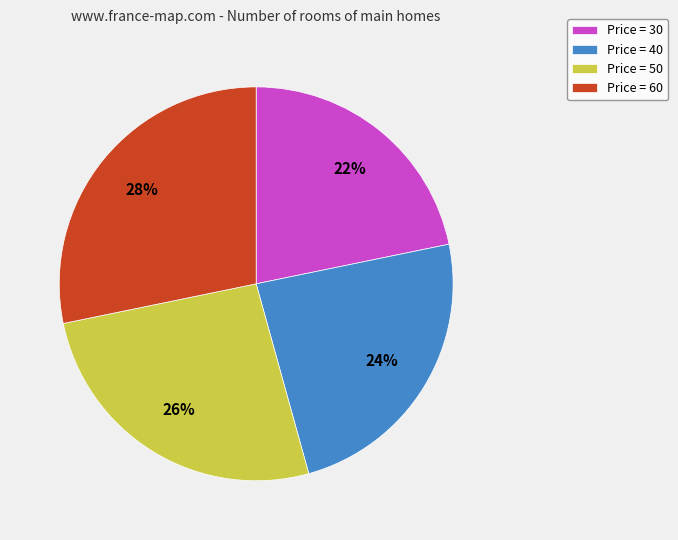

Which has a higher value, Price = 60 or Price = 30?

Price = 60